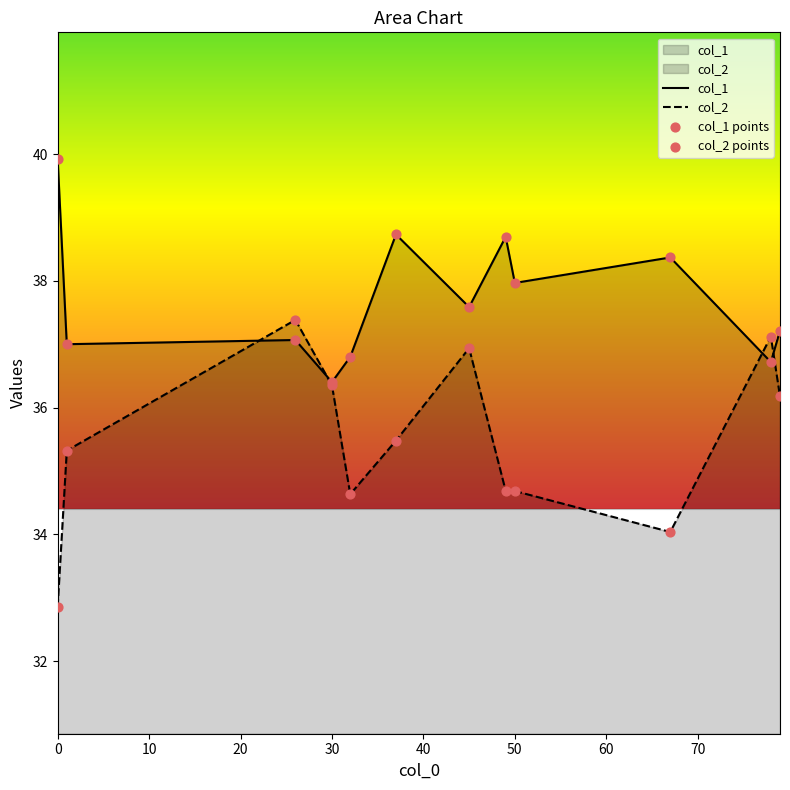

At how many categories does at least one series exceed 35?

12